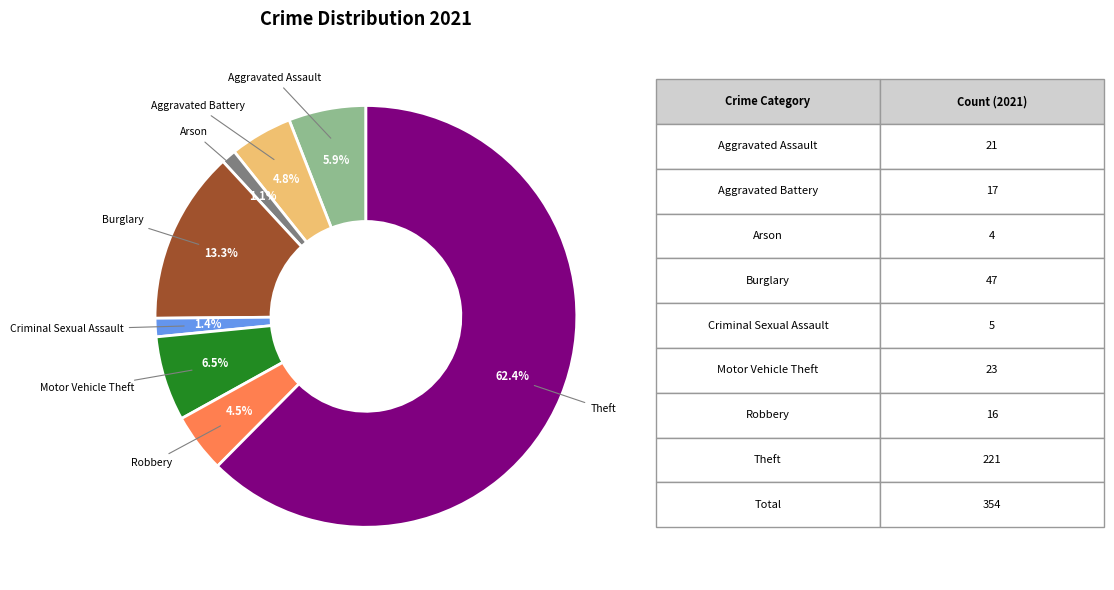

How many segments does this pie chart have?

8